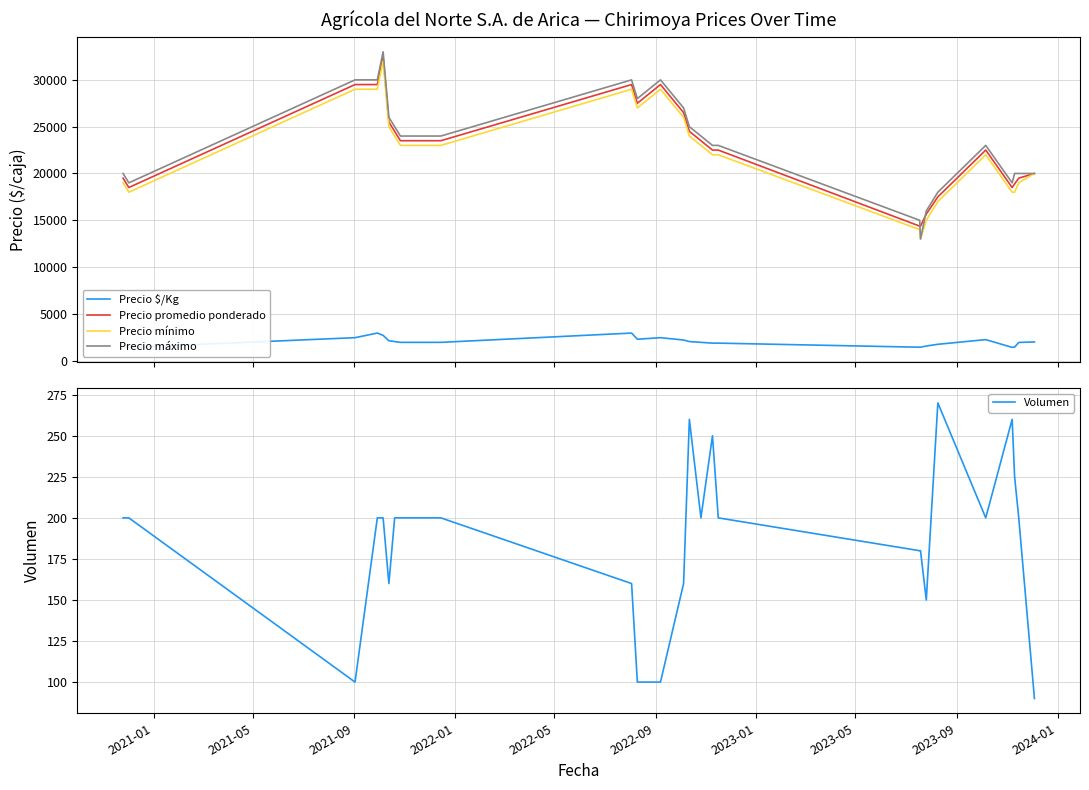

True or false: Volumen and Precio máximo cross at least once.

False